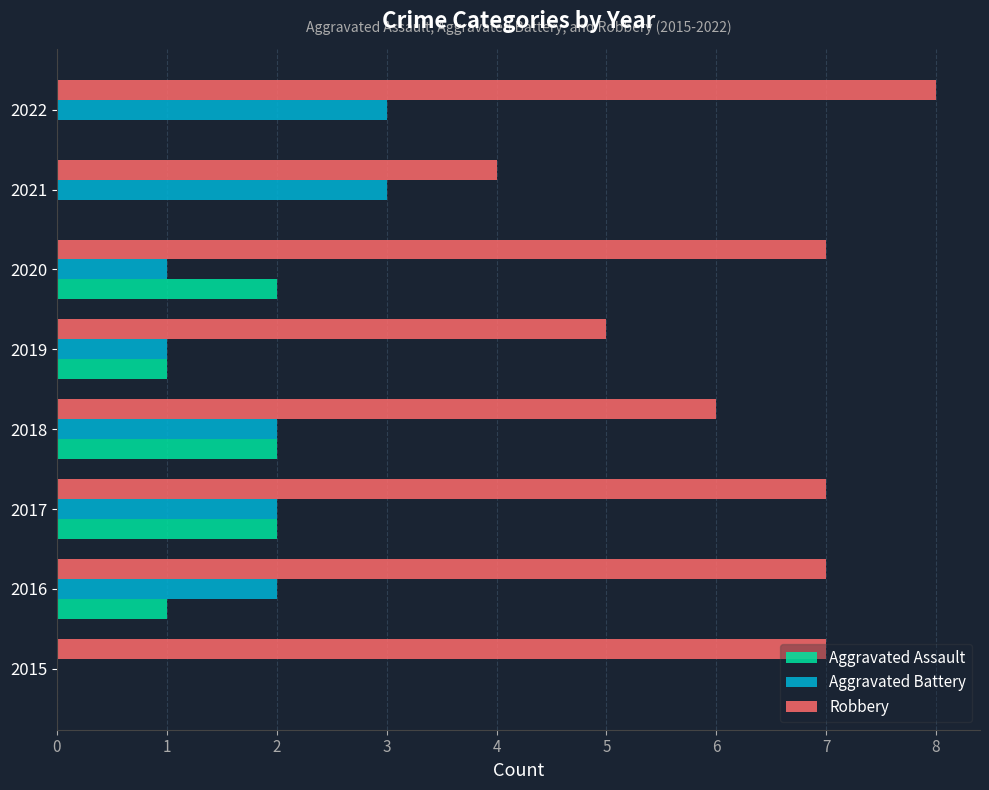

What is the total value across all series at 2017?

11